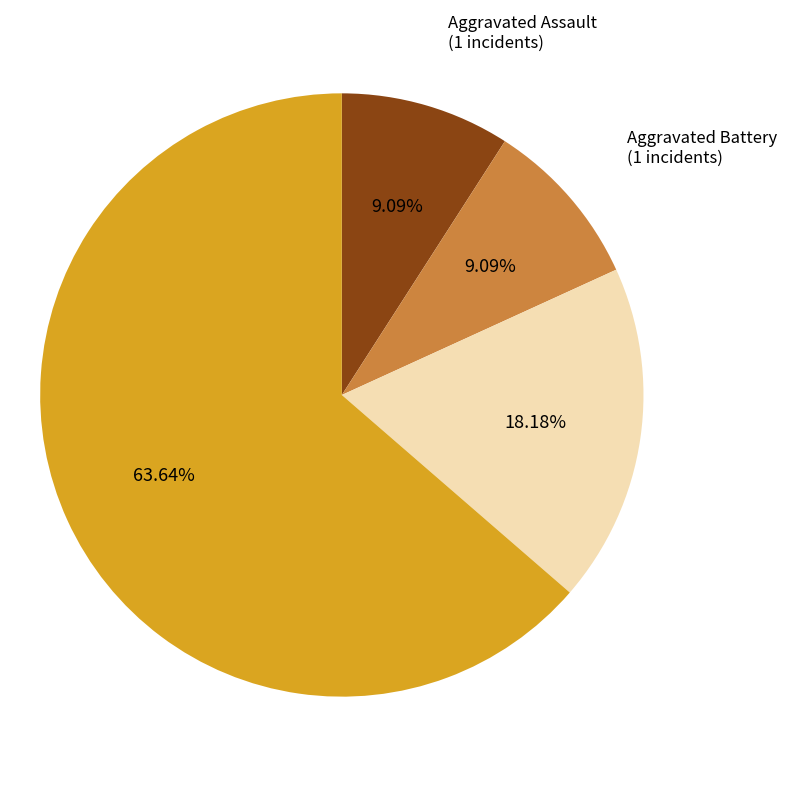

Is there a majority slice in this chart?

Yes